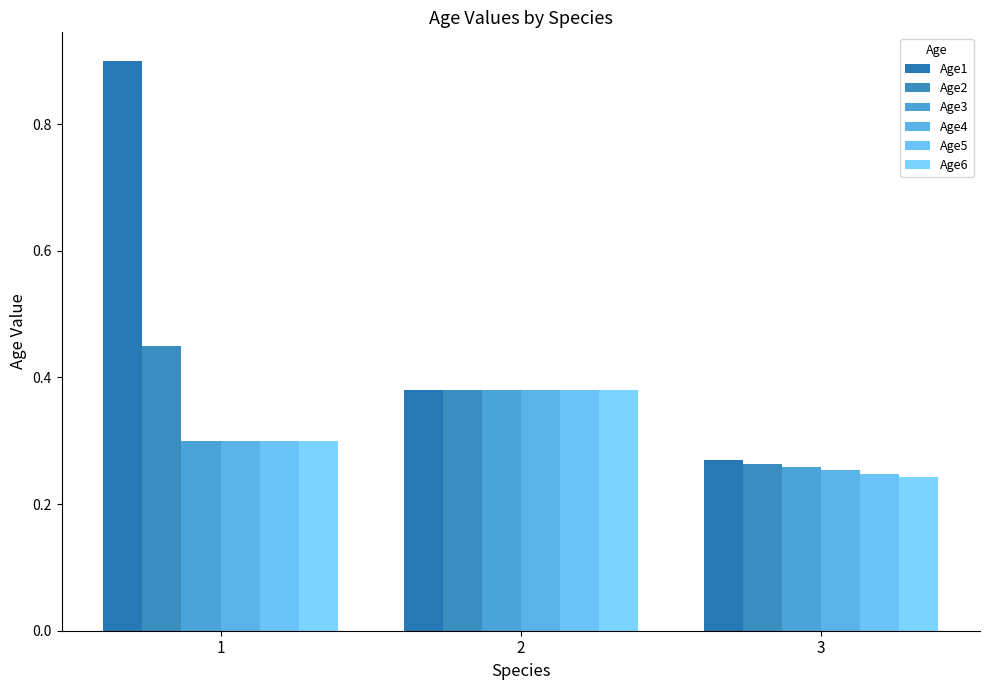

How many bars are there in total?

18